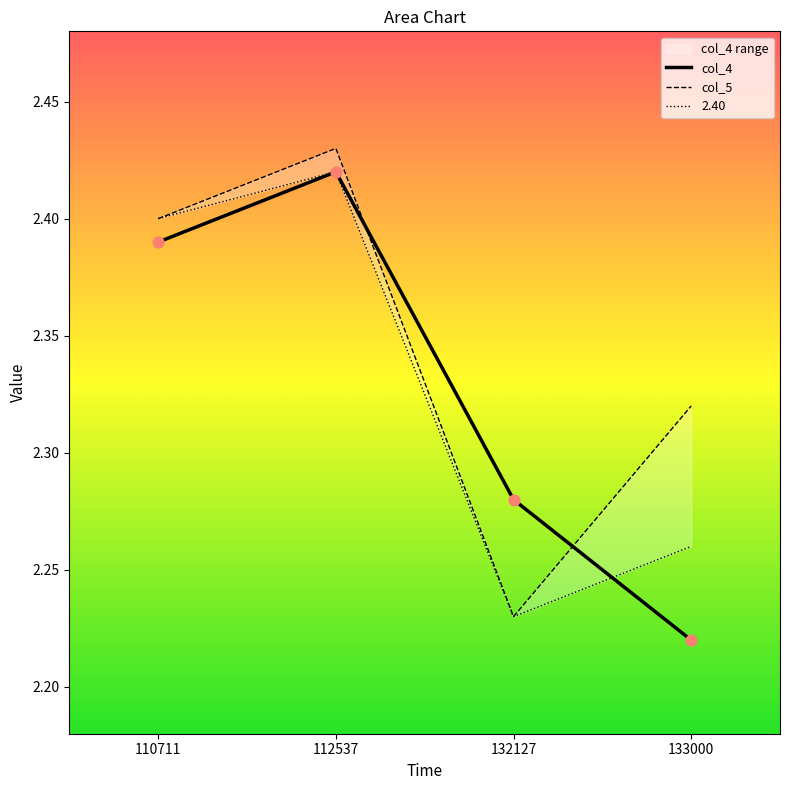

At which category is the sum across all series the highest?

112537